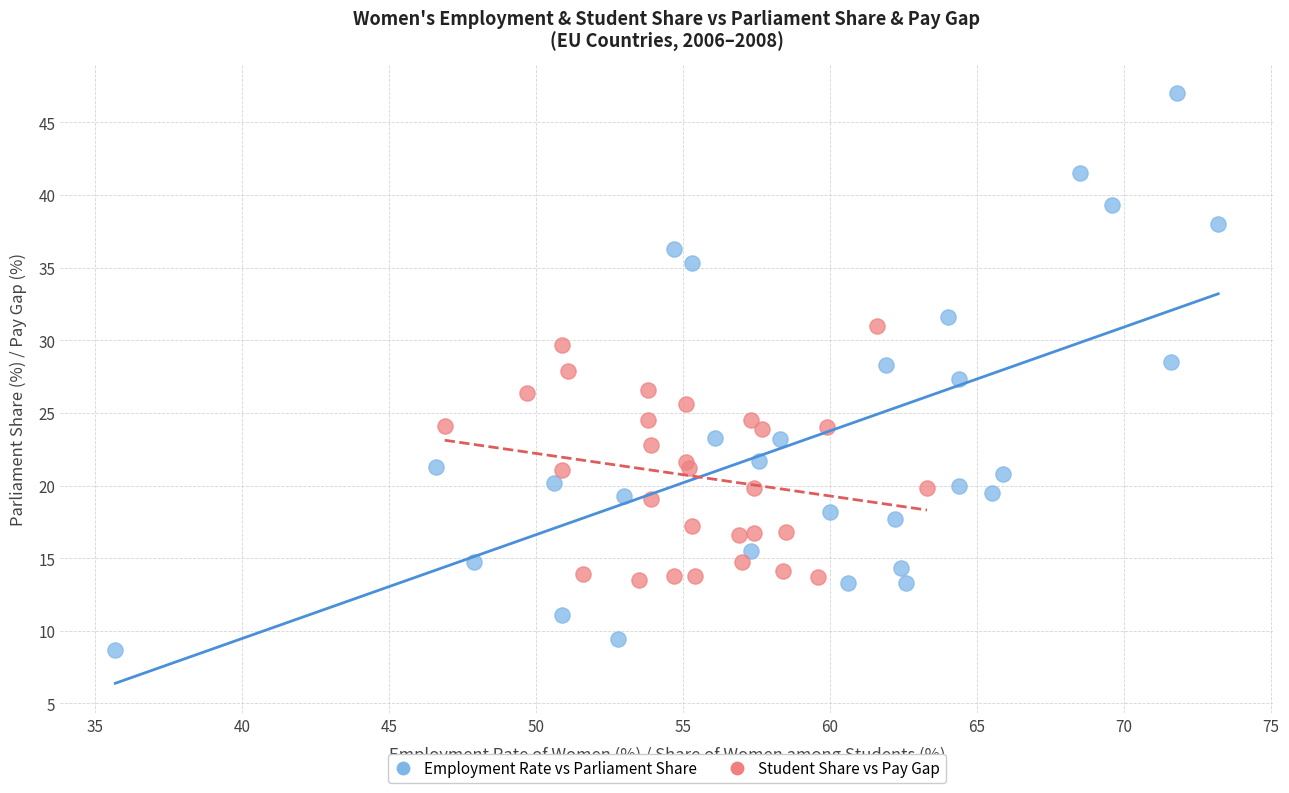

Which series reaches the minimum Y coordinate?

Employment Rate vs Parliament Share